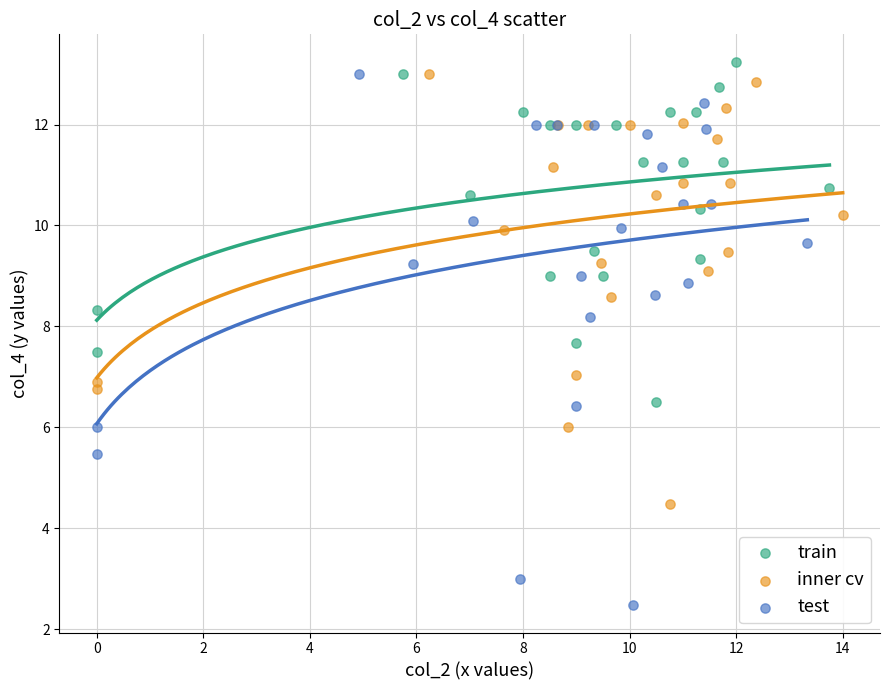

Which series reaches the maximum Y coordinate?

train